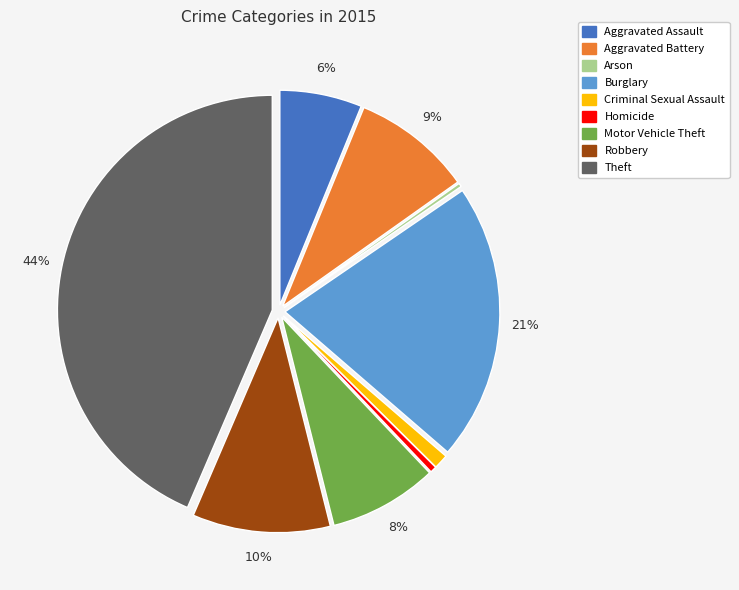

Is Robbery the majority of the pie?

No